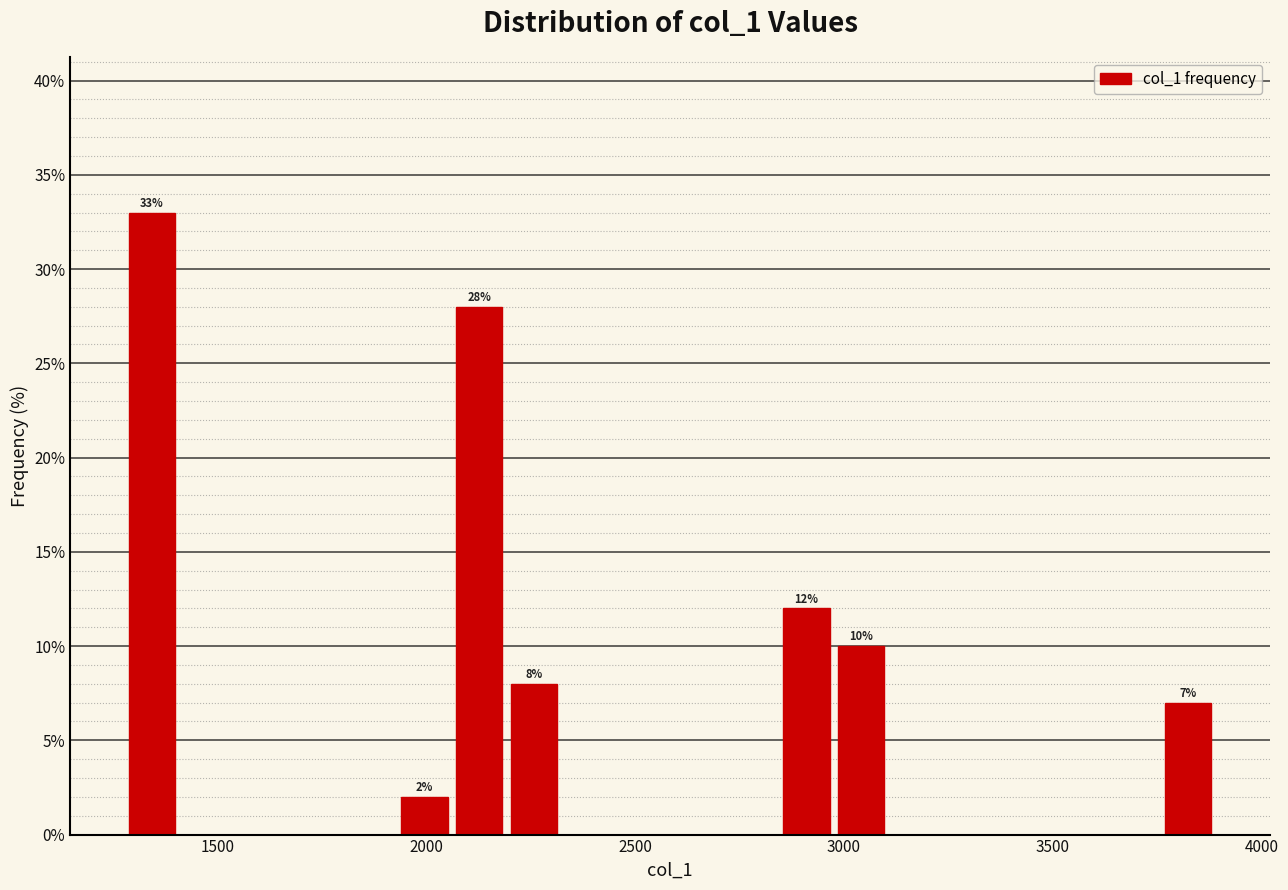

Read against the x-axis, roughly where is the centre of the tallest bar?

1350